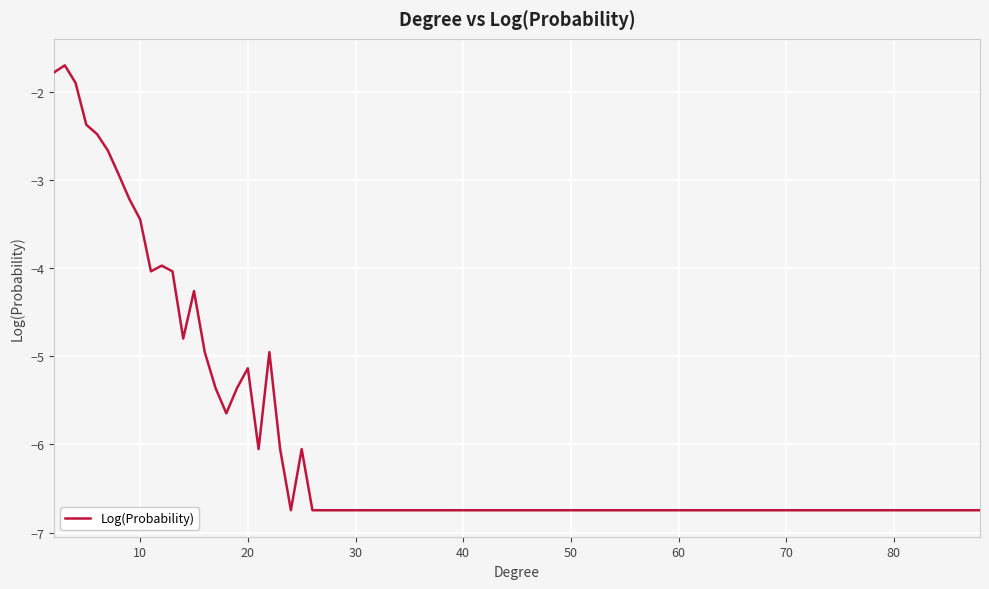

What is the average value?

-5.0